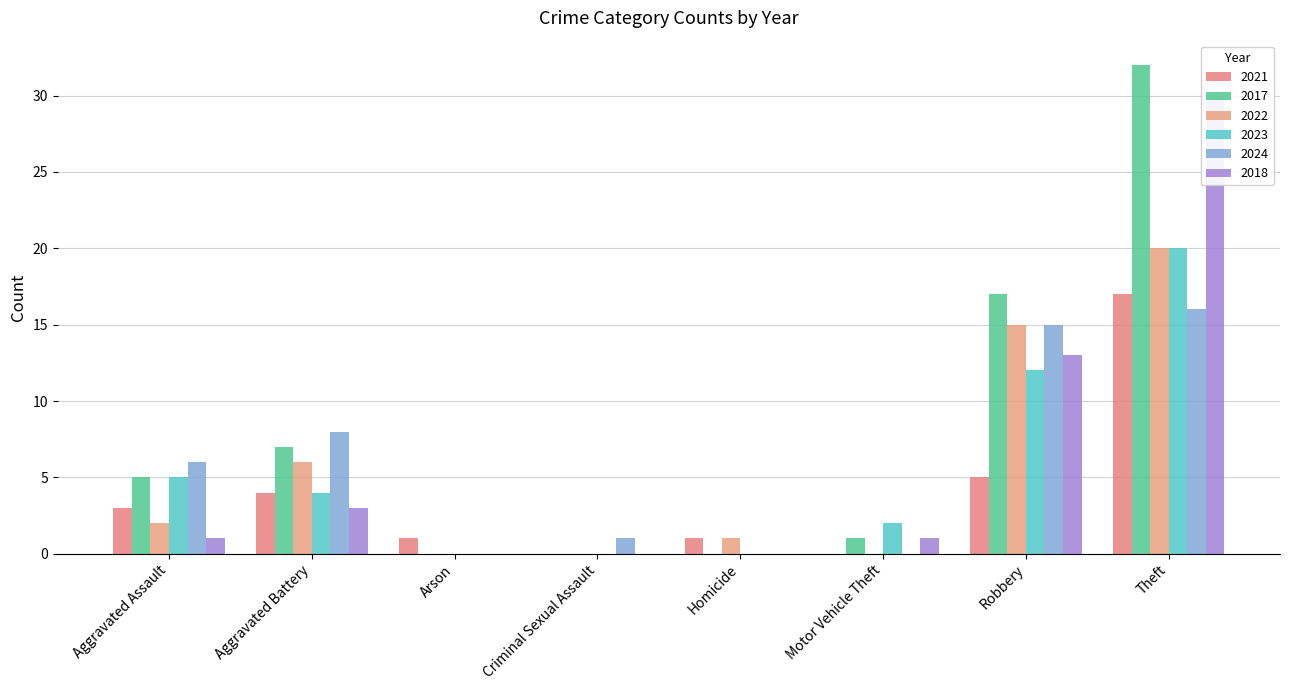

How many bars are there in each group?

6